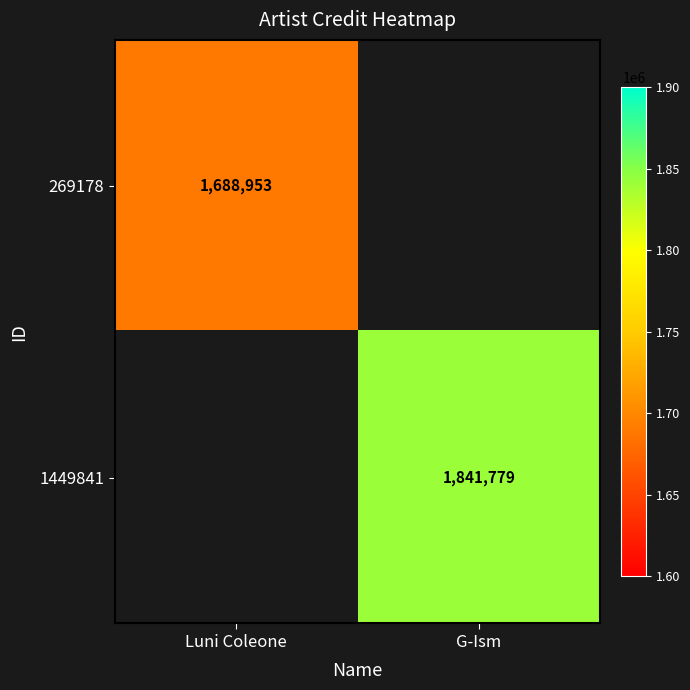

At how many categories does at least one series exceed 78575?

2